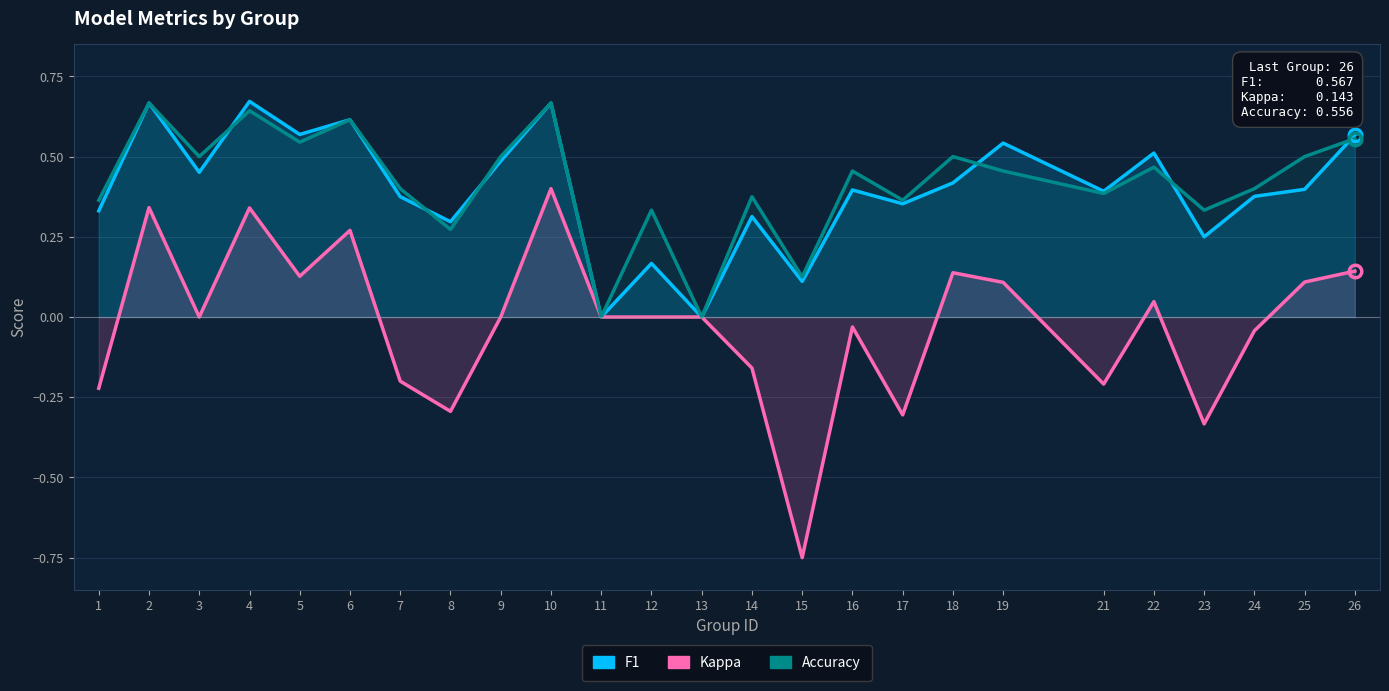

Rank the series by their maximum value, from lowest to highest.

kappa, accuracy, f1